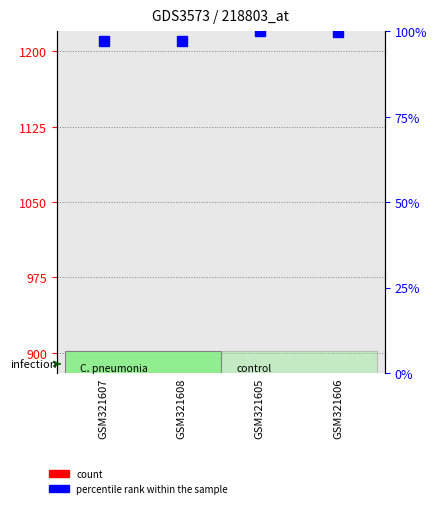

Between GSM321606 and GSM321607, which is larger?

GSM321606